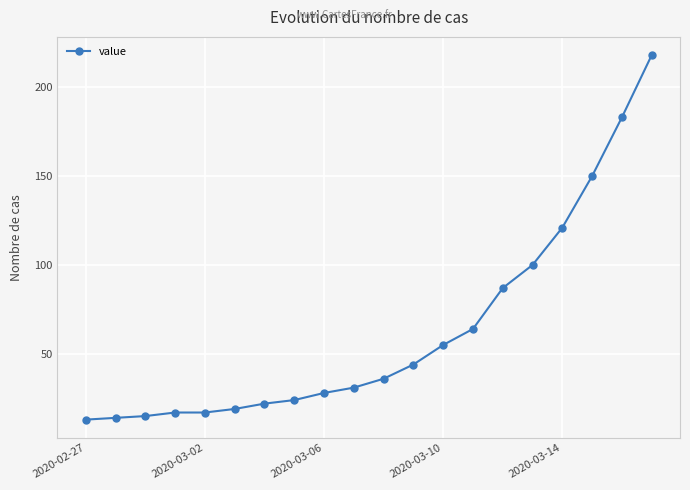

What is the difference between the maximum and minimum values?

205